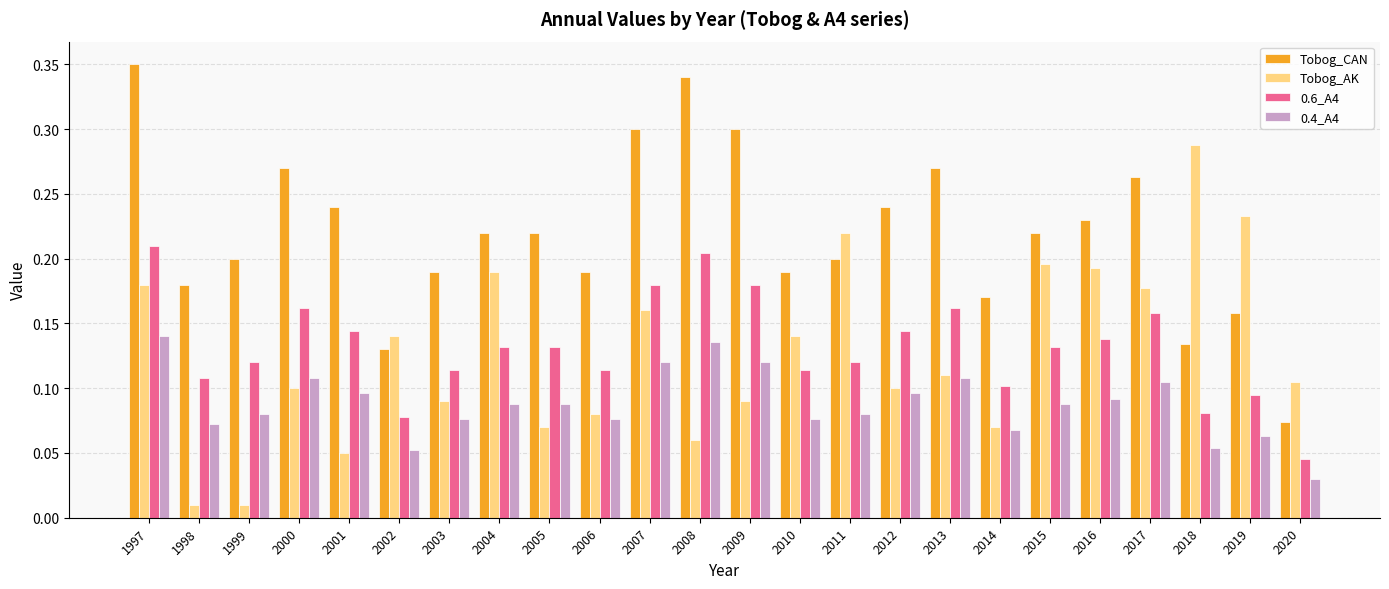

How many Tobog_CAN values are between 0 and 1?

24